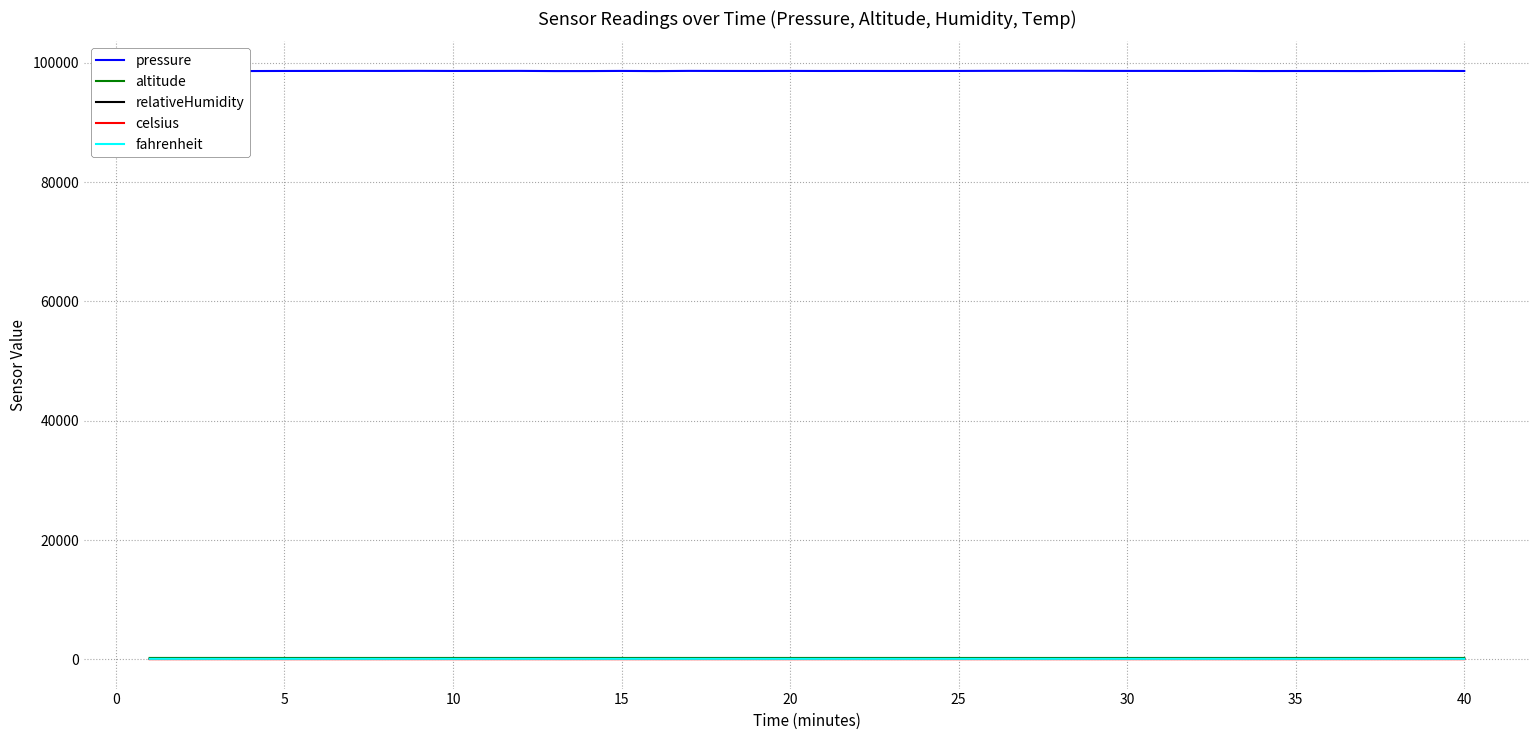

Which series has the largest range (max minus min)?

pressure